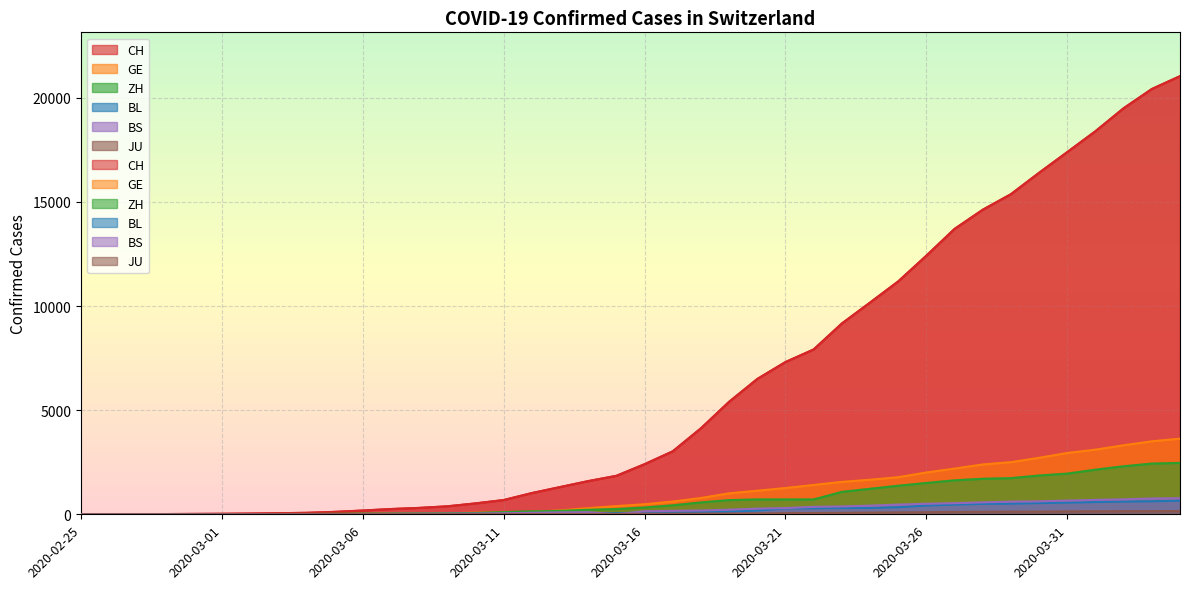

Which series has the largest total across all categories?

CH